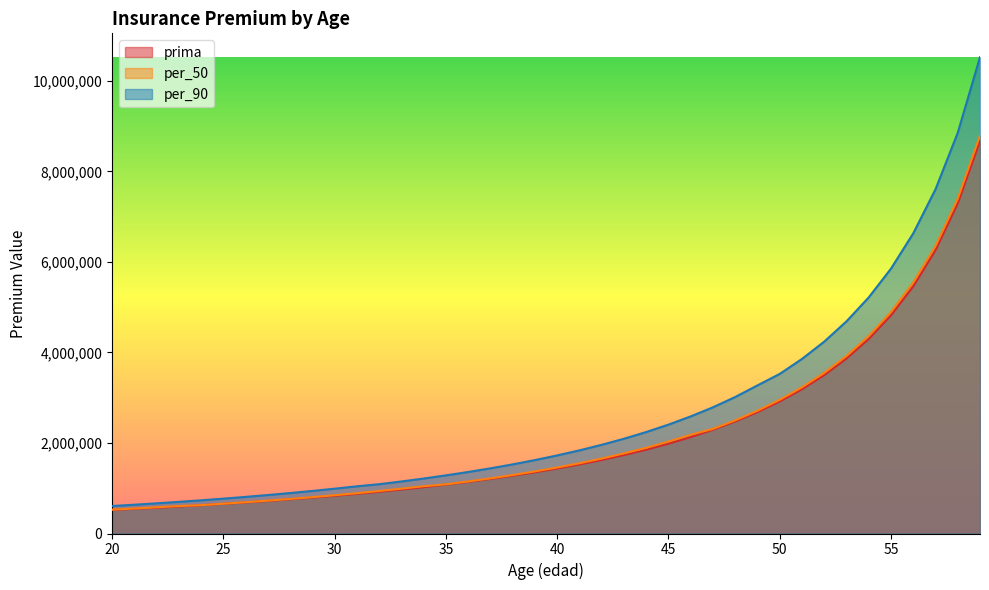

Reading left to right, transcribe all the data shown in this chart.

prima: 20=521383.8	21=545258.3	22=570456.3	23=597076.8	24=625227.4	25=655023.6	26=686593.0	27=720076.9	28=755634.1	29=793441.2	30=833694.0	31=876610.5	32=922436.0	33=971444.5	34=1023948.8	35=1080303.0	36=1140909.9	37=1206228.1	38=1276785.9	39=1353194.7	40=1436164.3	41=1526521.7	42=1625237.8	43=1733460.9	44=1852559.8	45=1984173.9	46=2130288.7	47=2293333.0	48=2476310.7	49=2682981.3	50=2918106.4	51=3187806.6	52=3500084.6	53=3865619.6	54=4298979.7	55=4820560.3	56=5459815.1	57=6260928.3	58=7293351.8	59=8672875.4
per_50: 20=527192.1	21=552442.4	22=579189.8	23=606691.9	24=626878.1	25=658071.7	26=691291.6	27=726357.6	28=763406.9	29=803280.8	30=845911.9	31=890617.9	32=939272.4	33=990221.2	34=1044583.1	35=1086536.4	36=1149910.0	37=1218356.3	38=1291867.2	39=1372142.0	40=1458344.8	41=1552041.7	42=1655635.0	43=1769485.7	44=1892621.9	45=2030810.6	46=2181096.1	47=2311228.7	48=2499671.5	49=2712575.1	50=2953563.6	51=3230537.3	52=3549038.5	53=3923759.3	54=4362226.9	55=4894681.6	56=5546067.7	57=6352937.4	58=7398897.3	59=8794650.0
per_90: 20=606894.3	21=636011.5	22=666542.3	23=699180.1	24=733320.0	25=769932.4	26=808742.6	27=850100.9	28=893410.4	29=940188.7	30=990038.1	31=1042465.0	32=1088989.3	33=1149337.6	34=1214241.7	35=1283839.7	36=1358830.9	37=1439506.9	38=1527040.8	39=1621929.0	40=1724960.3	41=1836738.8	42=1959438.1	43=2093141.5	44=2241405.3	45=2405094.1	46=2586984.5	47=2788027.0	48=3015370.5	49=3272197.5	50=3525576.1	51=3856607.2	52=4239193.6	53=4686783.5	54=5216515.1	55=5852021.4	56=6630810.7	57=7604462.7	58=8854391.5	59=10524336.6